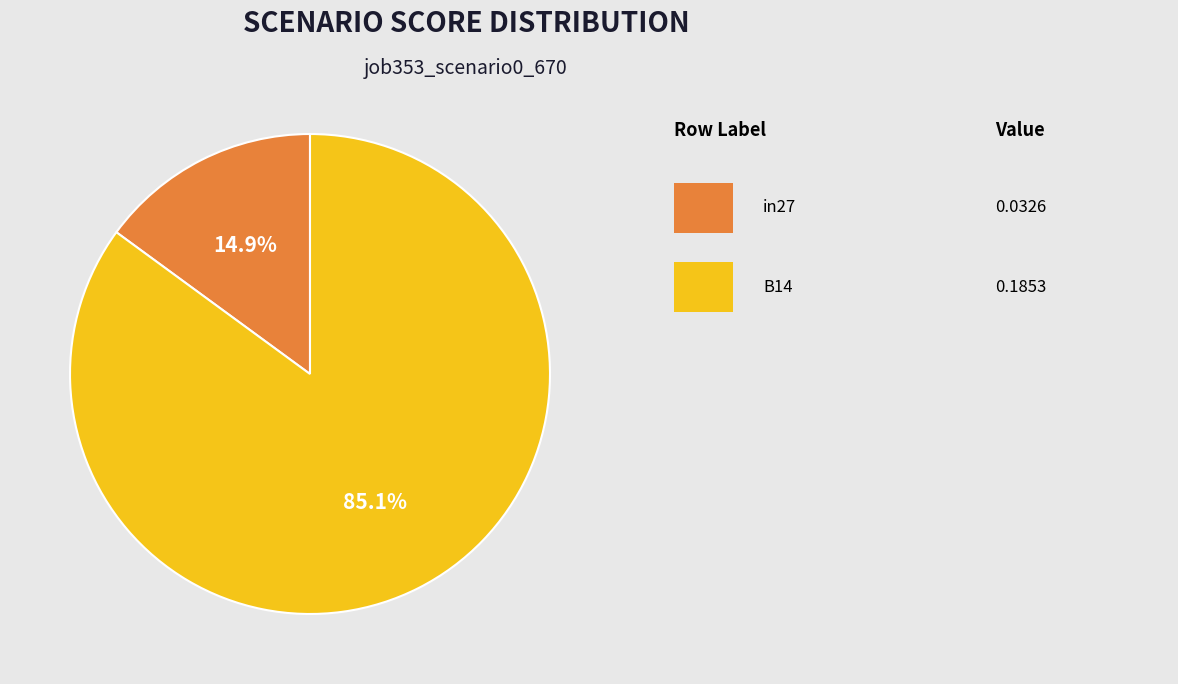

Does any single category account for the majority?

Yes